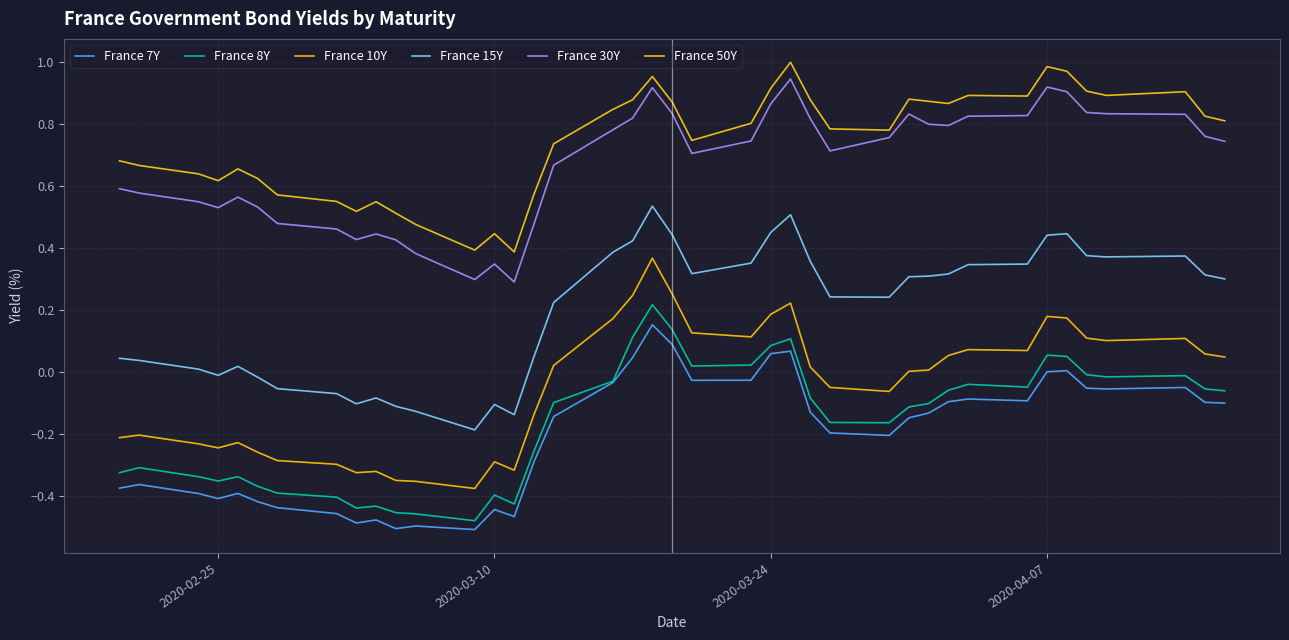

How many series are shown in this chart?

6